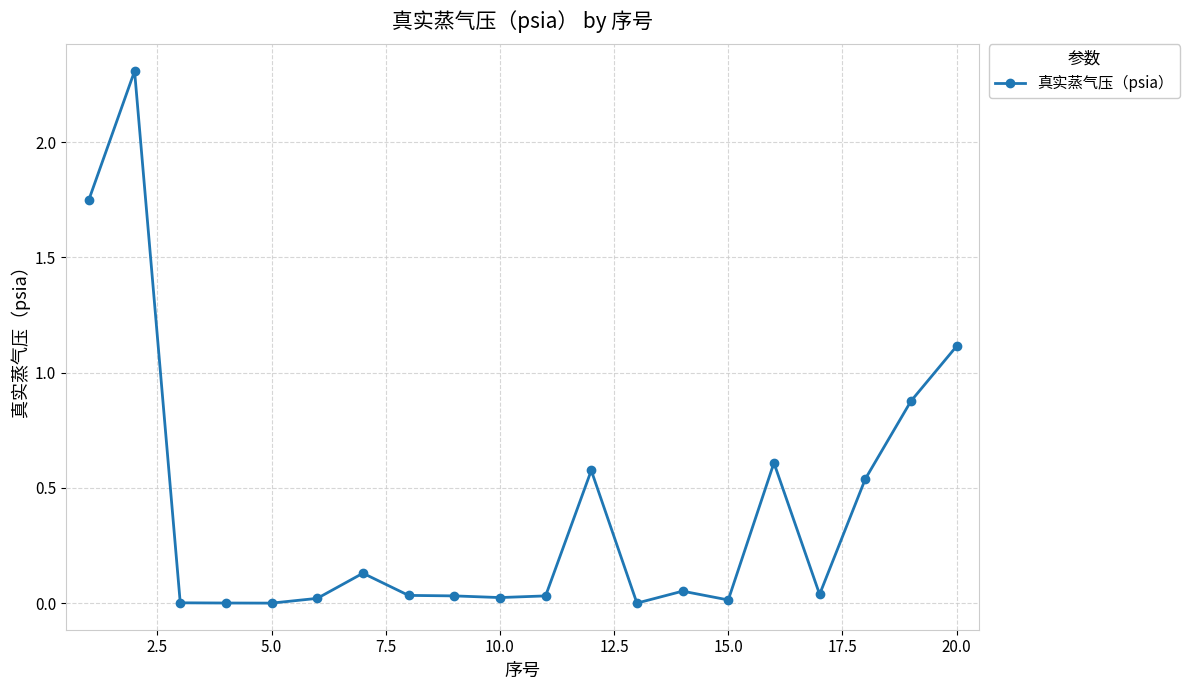

True or false: the data has more than 1 interior local peaks.

True